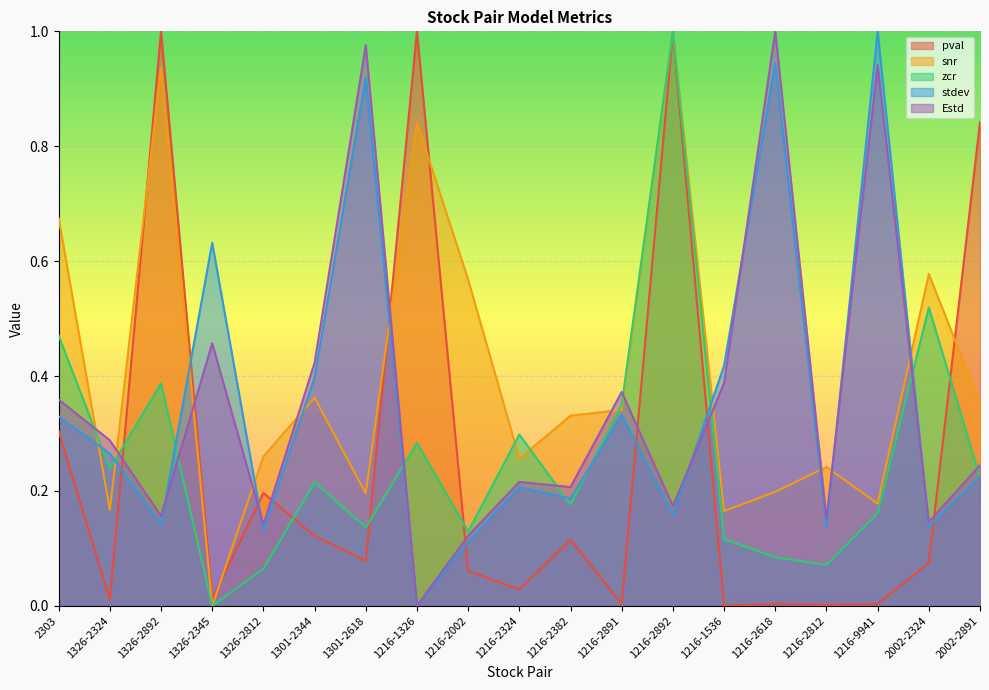

What is the difference between the second highest and second lowest values in the snr series?

0.8